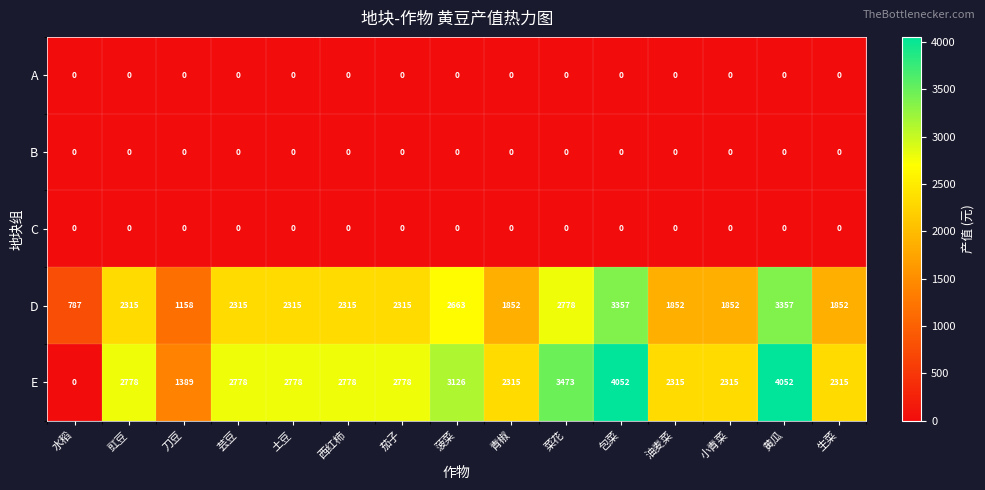

How many data points does each series have?

15